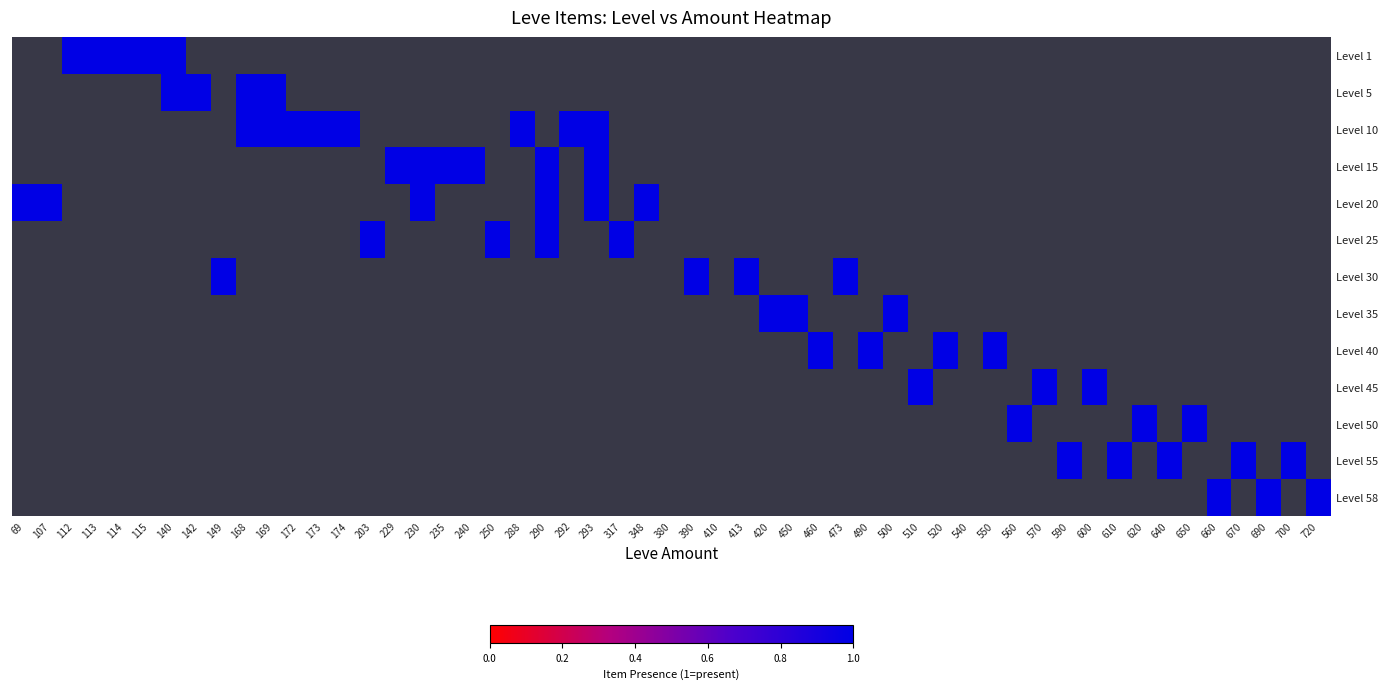

Which series changed the most between 112 and 140?

5